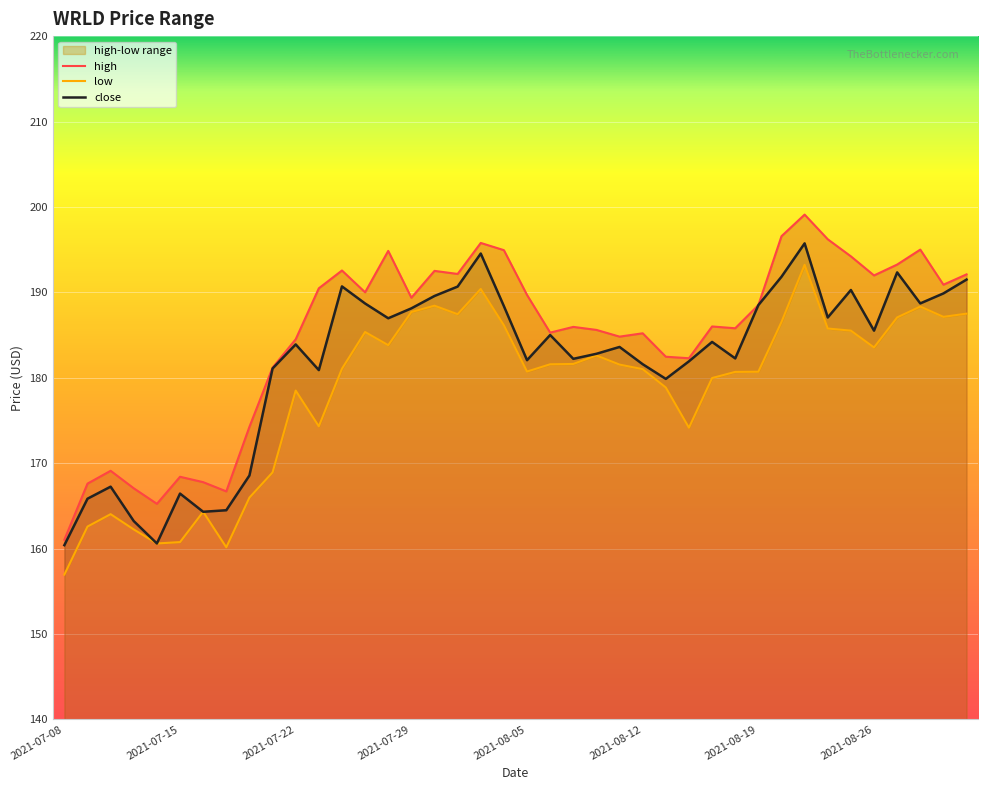

True or false: close has more than 2 interior local peaks.

True